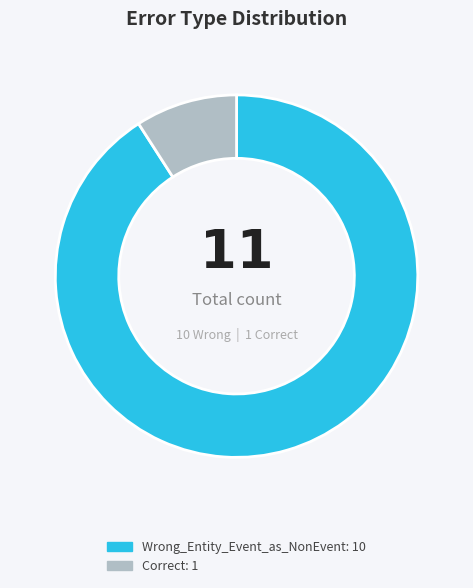

Is there a majority slice in this chart?

Yes